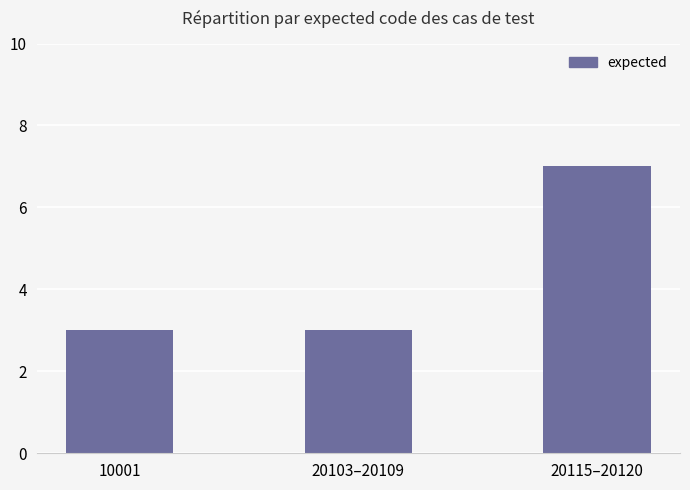

What is the sum of the values at 20103–20109 and 10001?

6